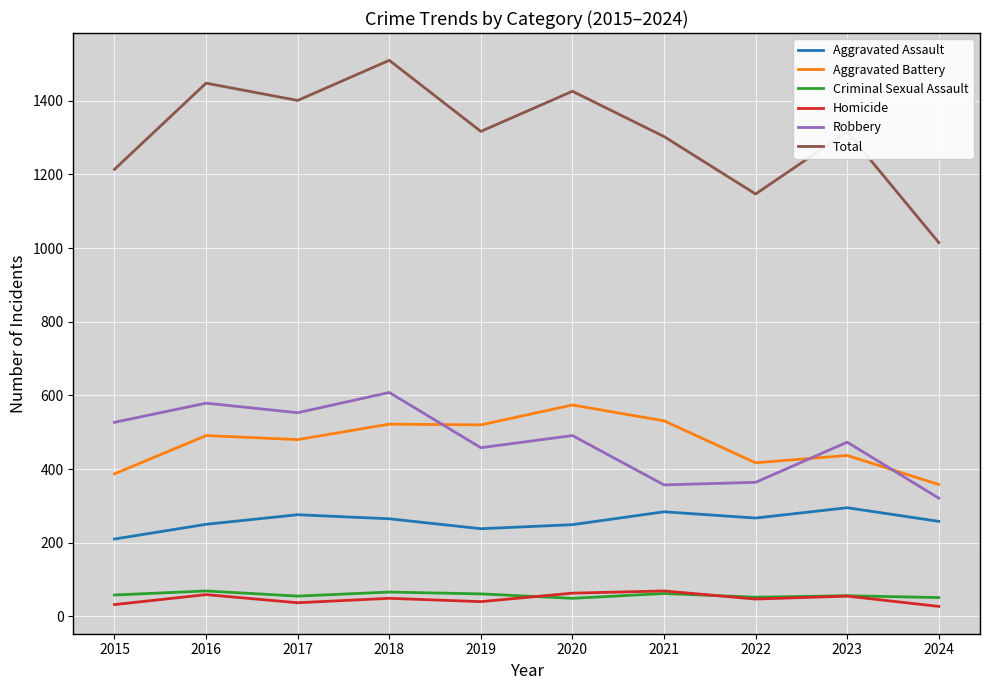

How many lines are shown in the chart?

6